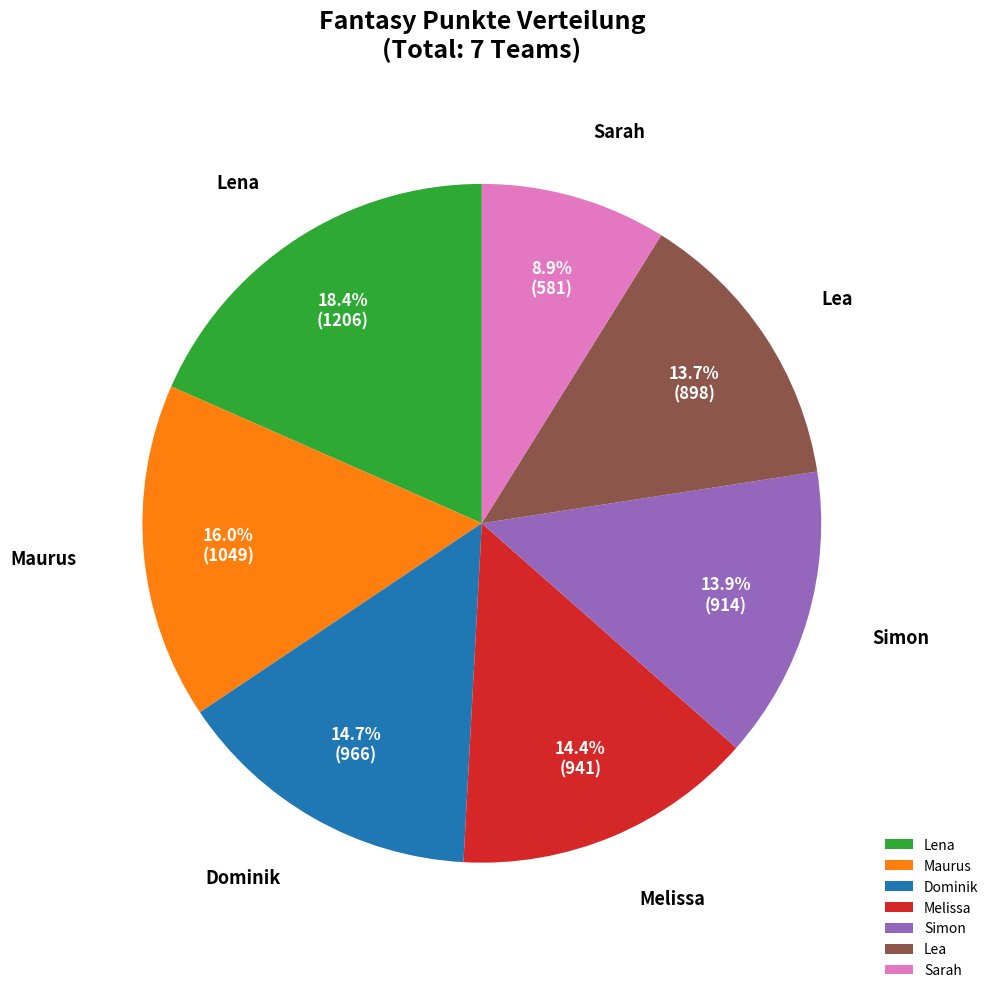

What is the ratio of the value at Sarah to the value at Lea?

0.6